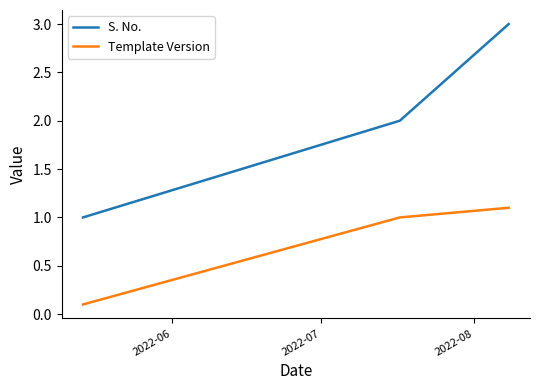

What are all the series names shown in the legend?

S. No., Template Version